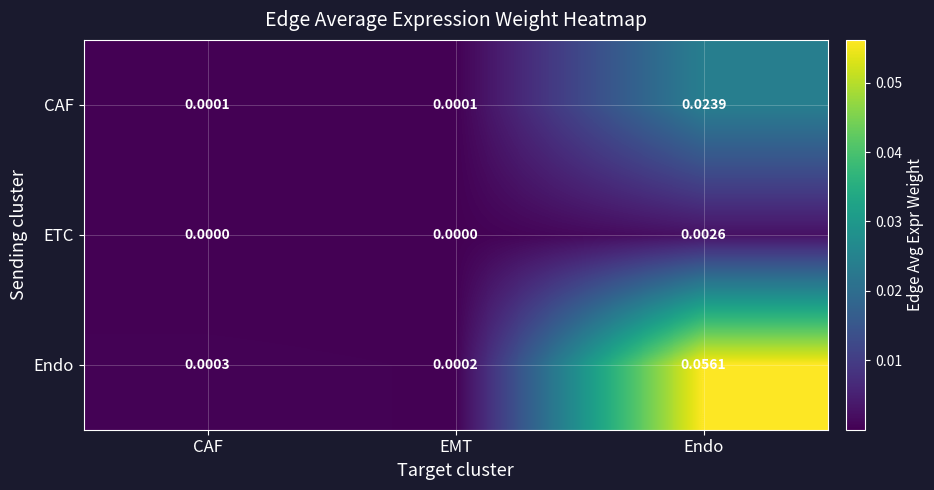

Which series has the largest range (max minus min)?

Endo